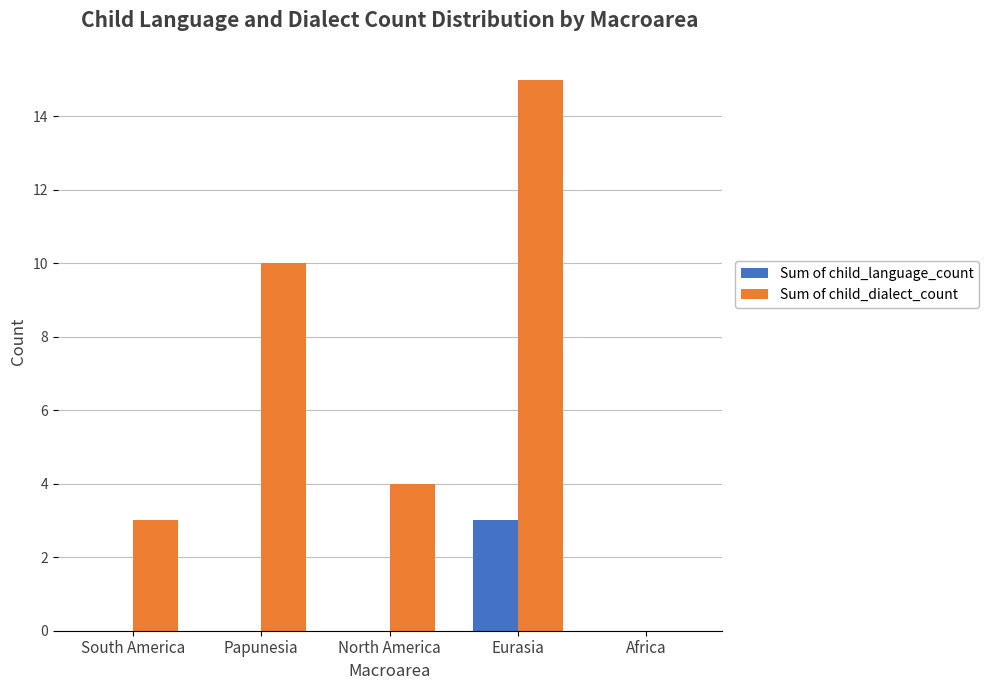

Between Eurasia and Africa, which series saw the biggest shift?

Sum of child_dialect_count